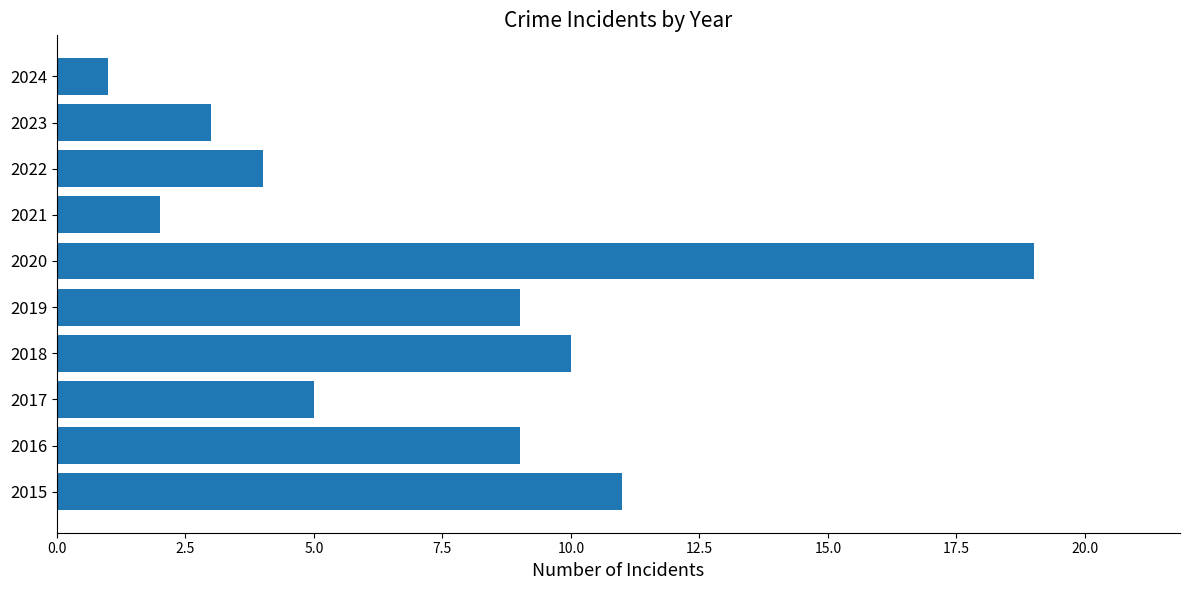

The value at 2024 is 1. True or false?

True